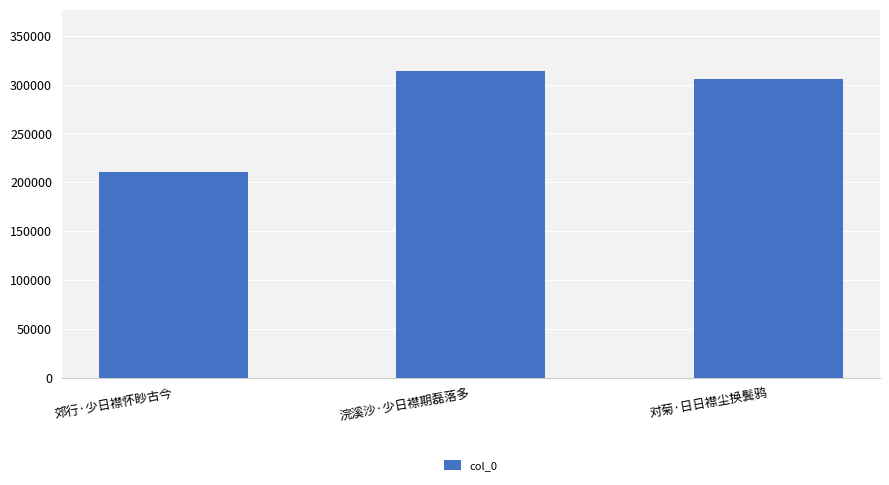

Which category has the lowest value across all series?

郊行·少日襟怀眇古今